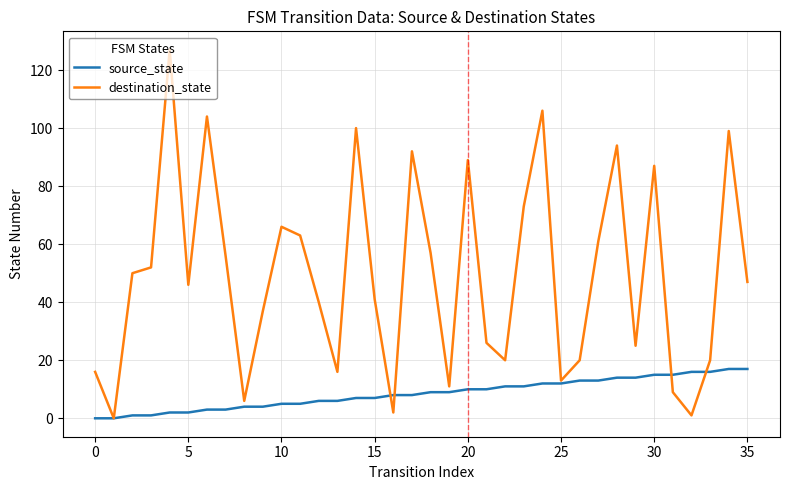

What is the sum of all destination_state values?

1772